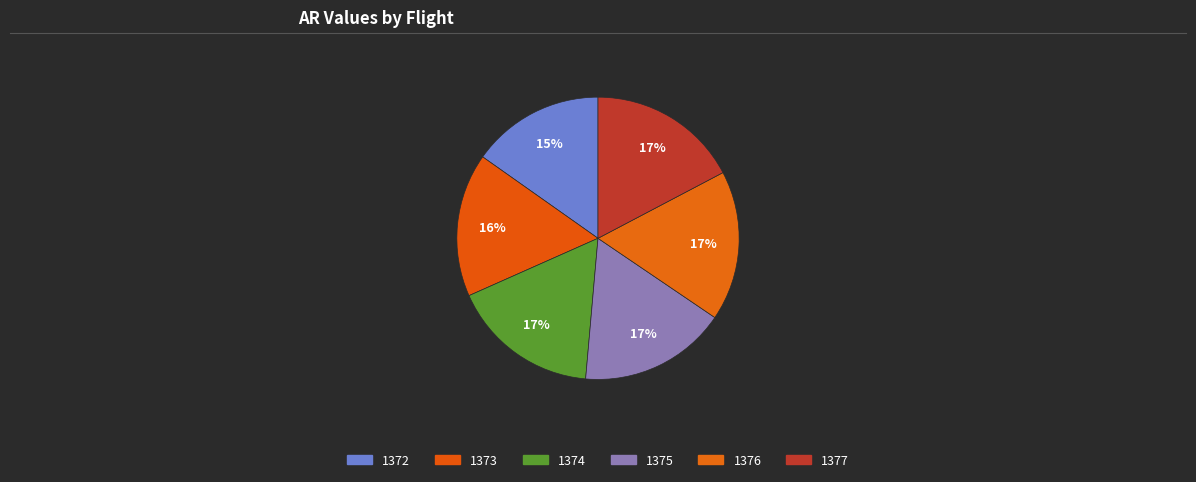

Combined, what portion of the pie is 1375 and 1377?

34.2%